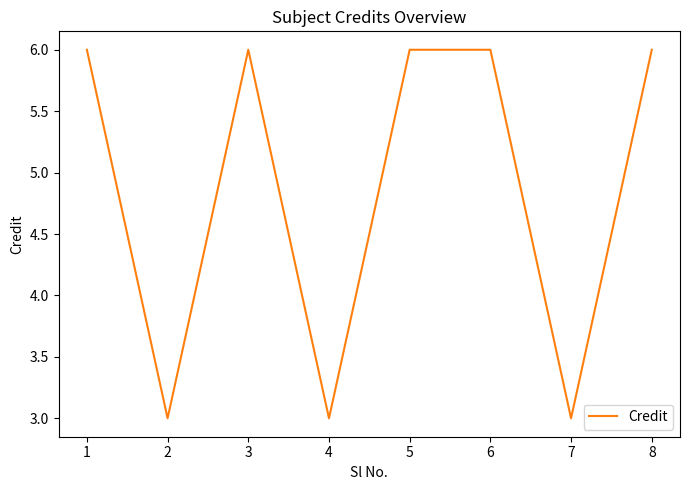

At which category does the data reach its first local valley?

2